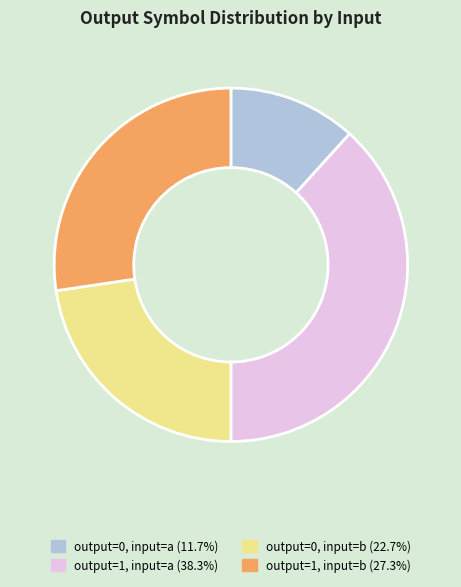

Combined, do output=0, input=b (22.7%) and output=0, input=a (11.7%) account for over 50%?

No